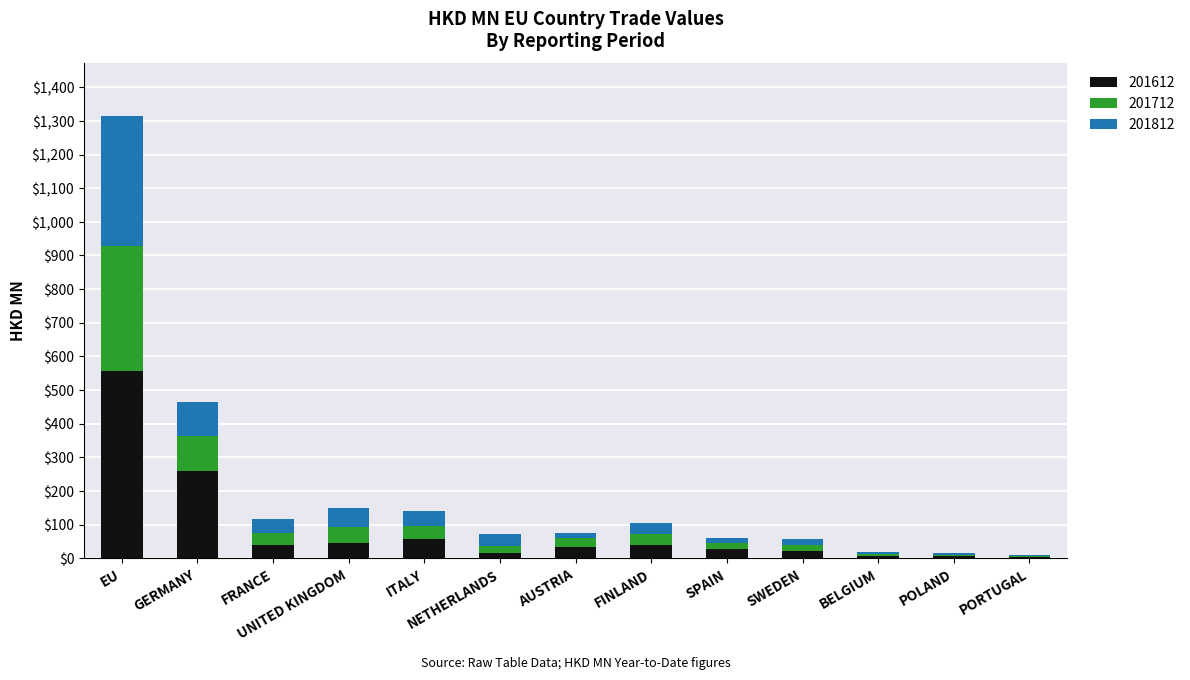

At which category is the sum across all series the highest?

EU